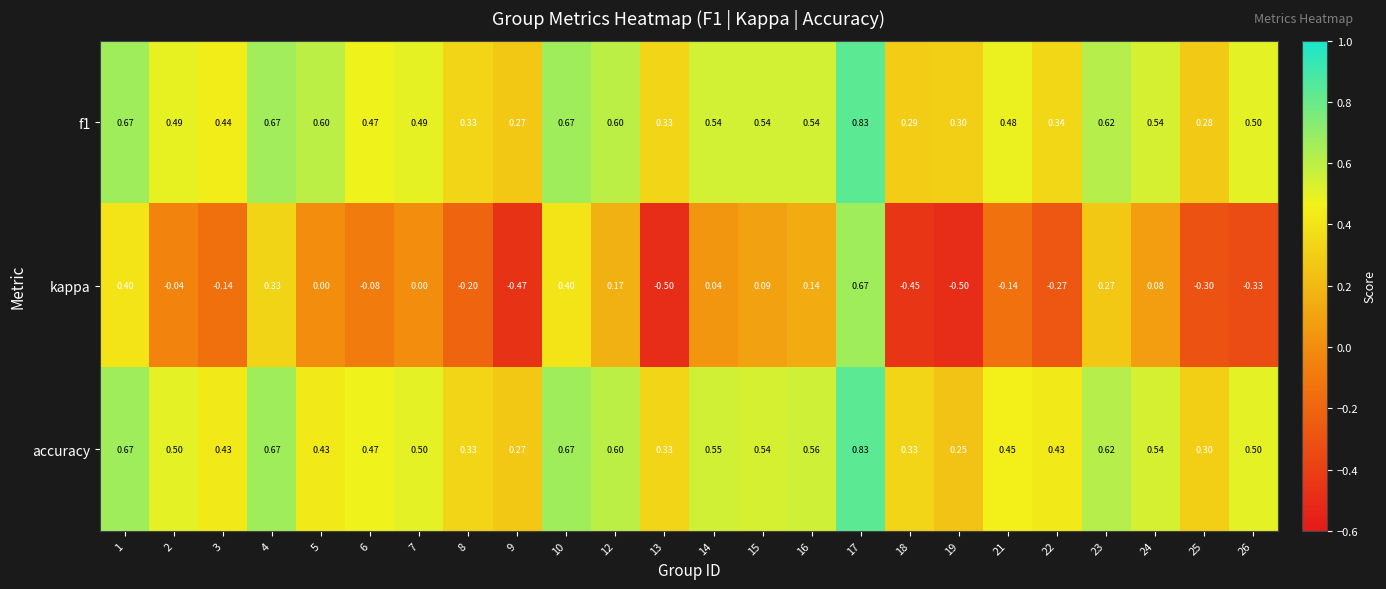

At which category is the sum across all series the highest?

17